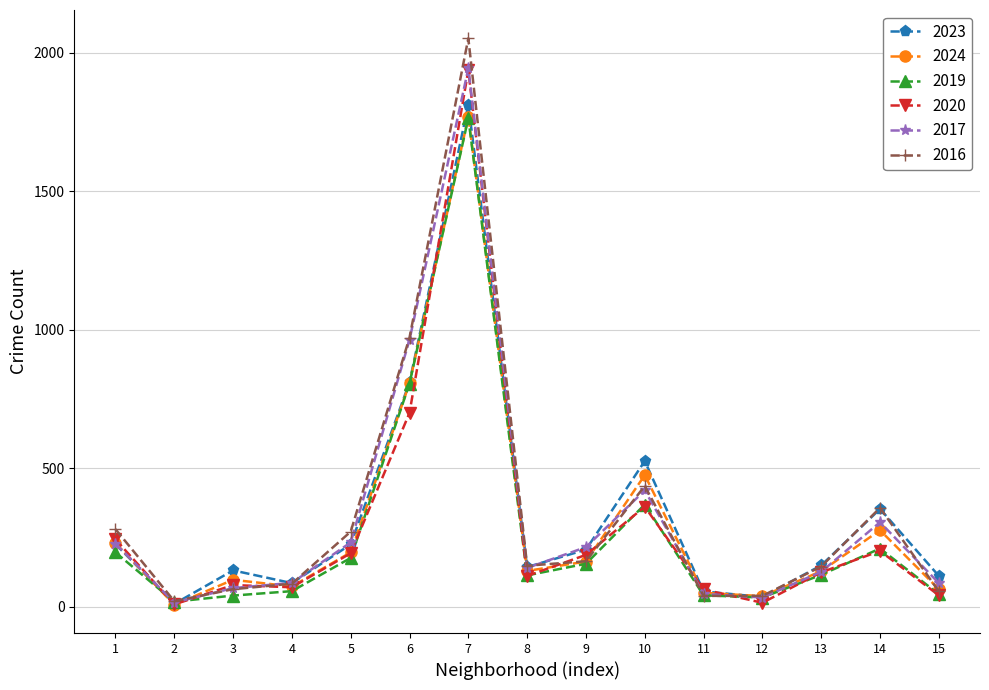

What is the average value of the 2023 series?

325